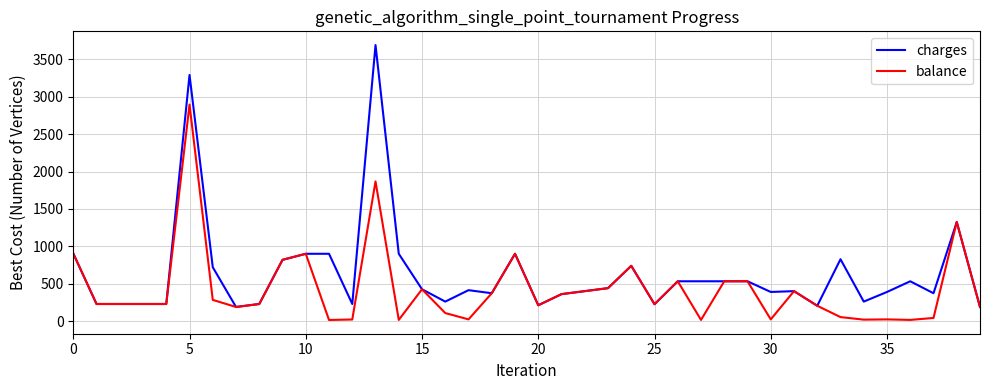

What is the difference between the maximum and minimum values in the charges series?

3505.0